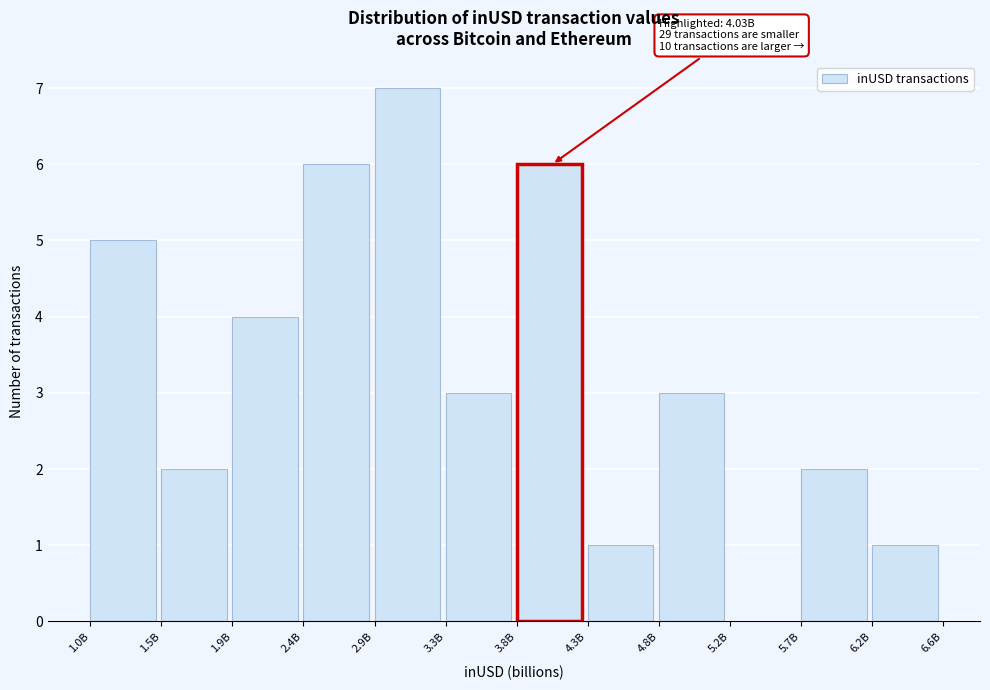

Reading left to right, list all the values displayed in this chart.

1.0B=5	1.5B=2	1.9B=4	2.4B=6	2.9B=7	3.3B=3	3.8B=6	4.3B=1	4.8B=3	5.2B=0	5.7B=2	6.2B=1